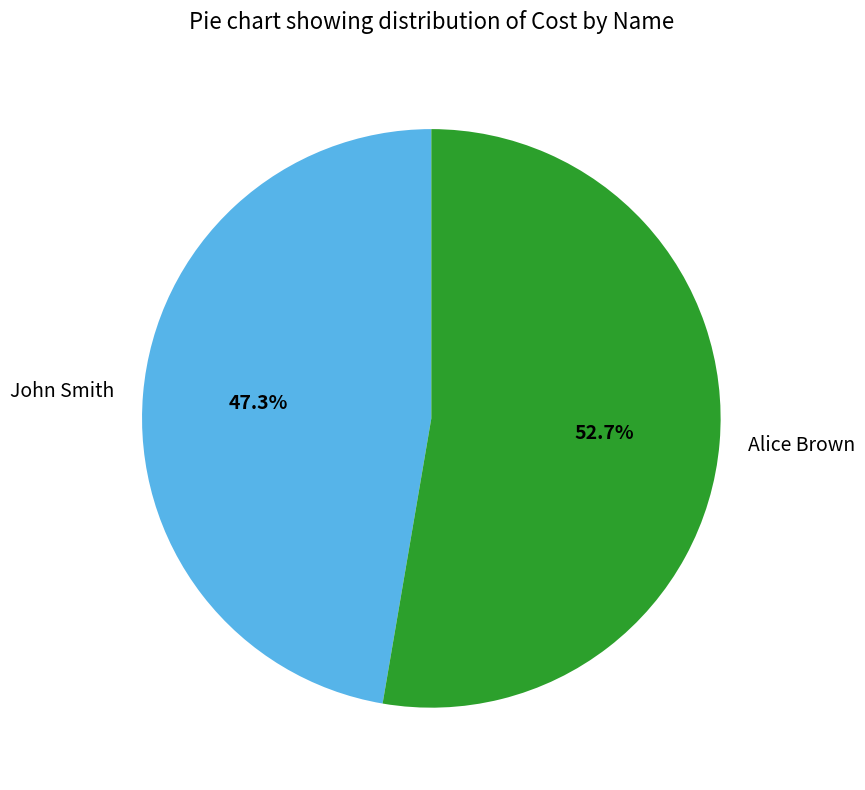

Is there a majority slice in this chart?

Yes